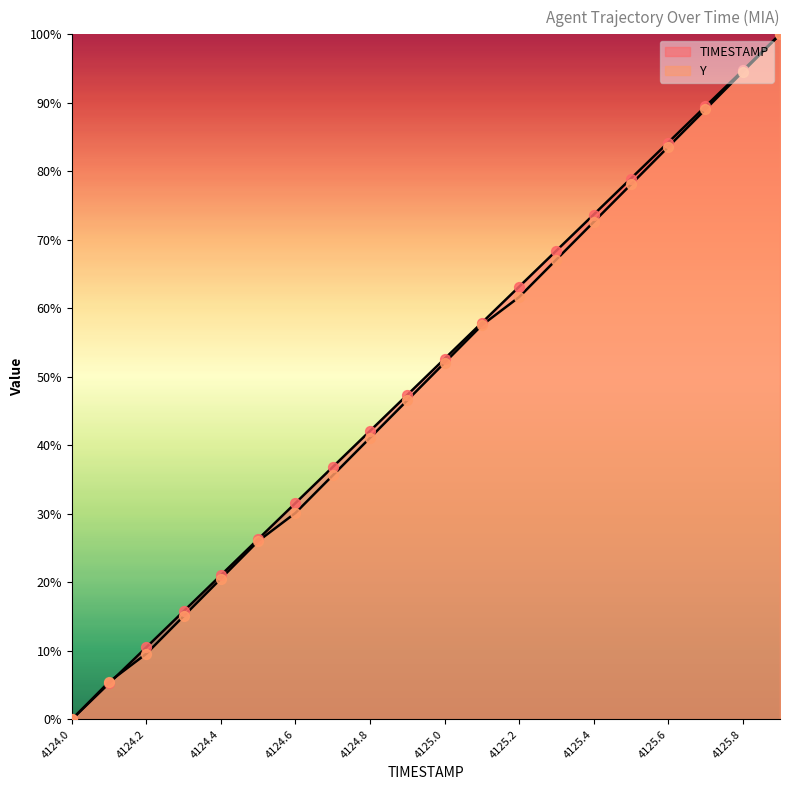

Which series has the largest total across all categories?

TIMESTAMP